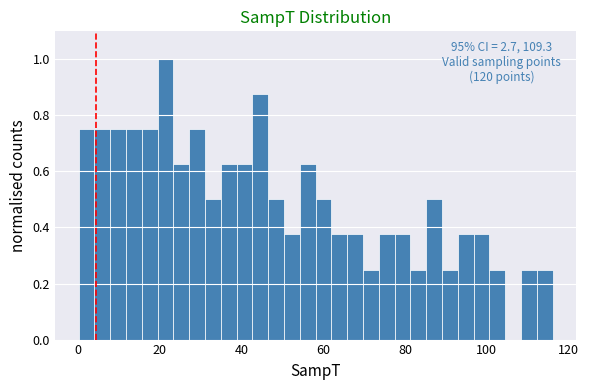

Around what value on the x-axis is the tallest bar? Give the approximate position of its centre, as read against the axis.

22